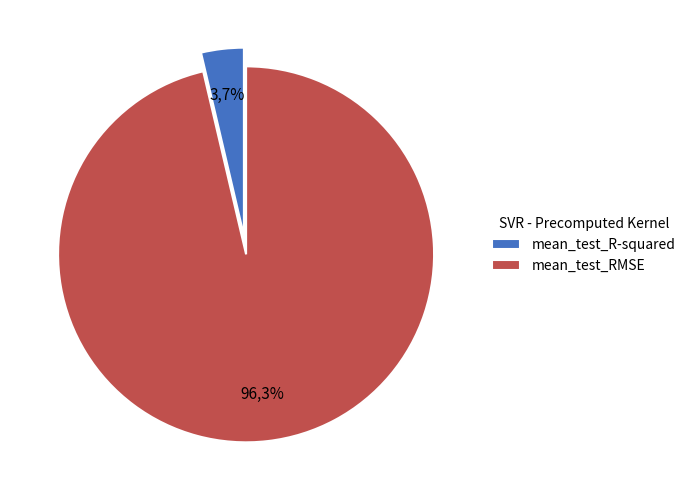

Combined, do mean_test_RMSE and mean_test_R-squared account for over 50%?

Yes